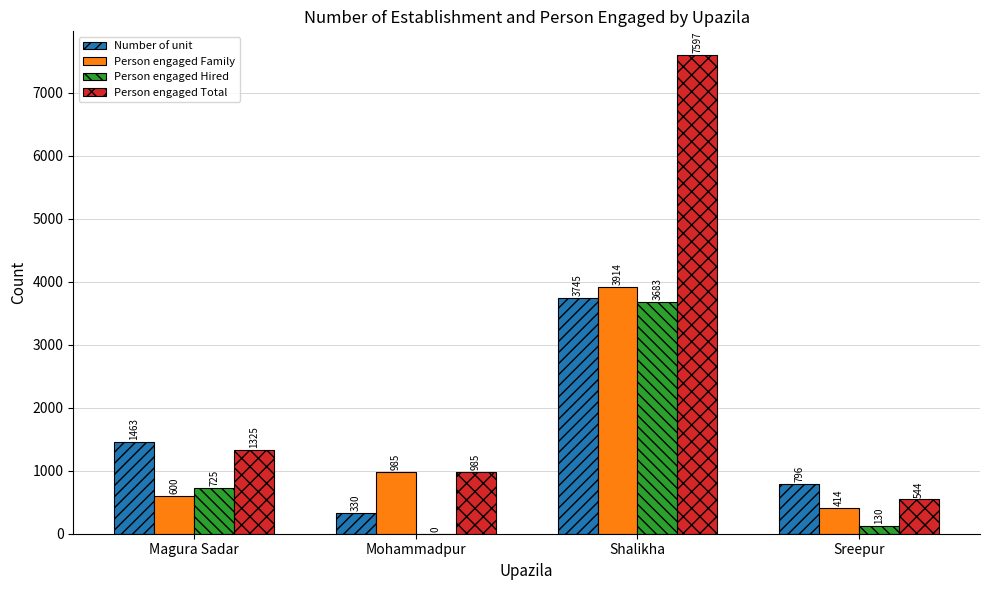

Which series has the largest range (max minus min)?

Person engaged Total